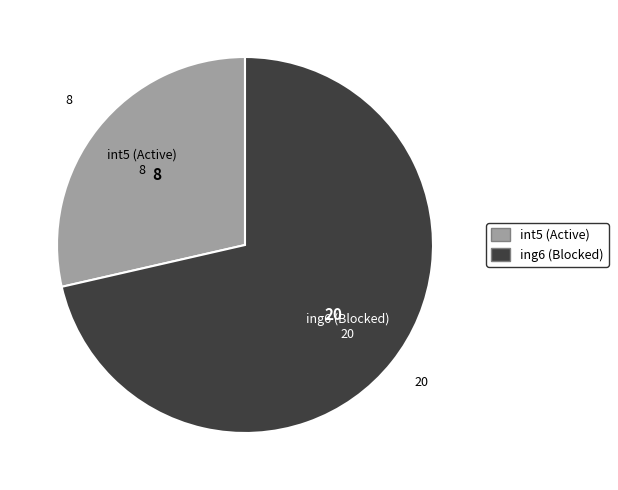

Is there any slice that represents more than half of the pie?

Yes